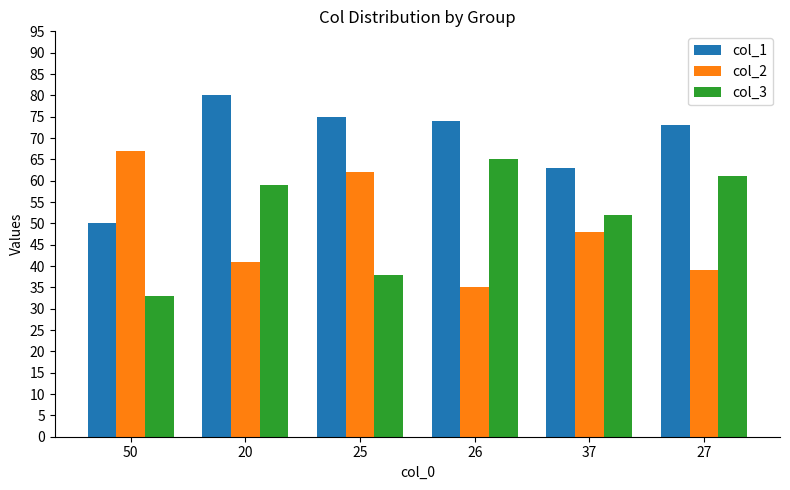

Which category has the lowest value in the col_3 series?

50